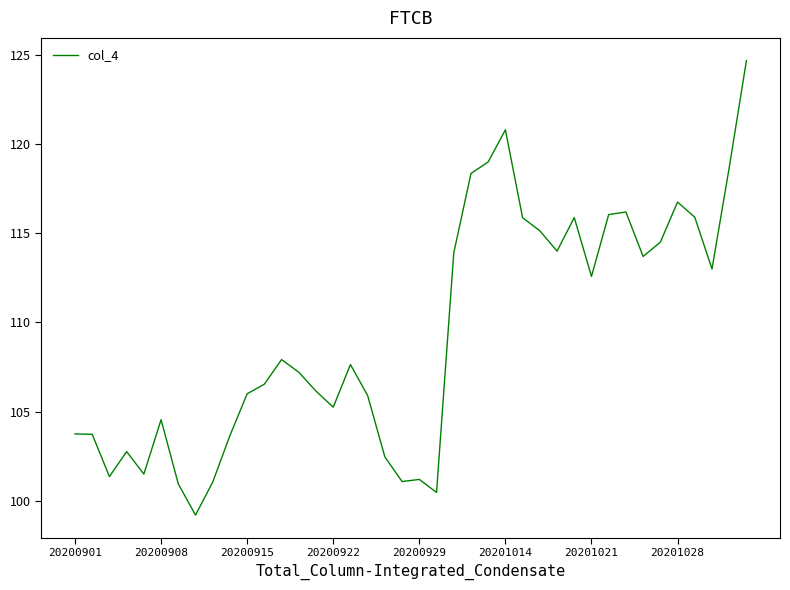

What is the smallest value displayed?

99.2